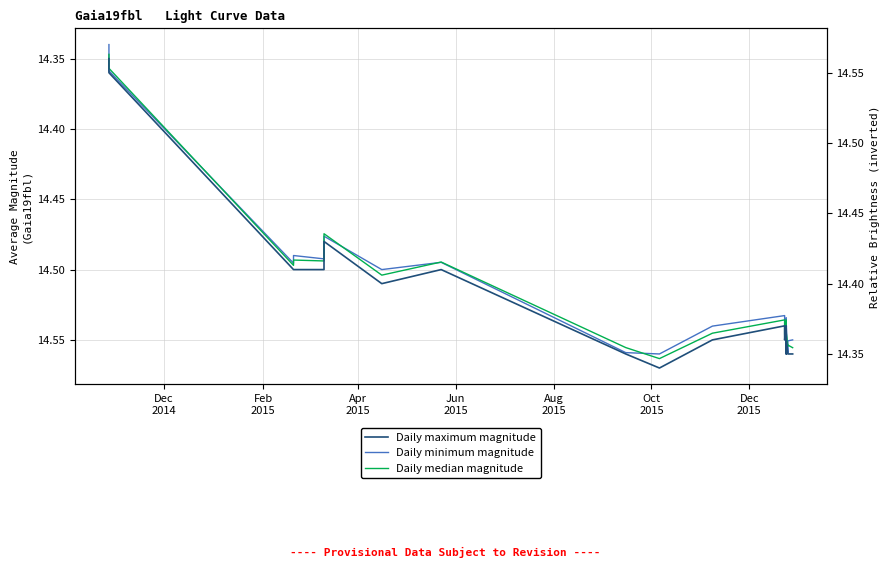

True or false: Daily minimum magnitude and Daily maximum magnitude intersect in this chart.

False